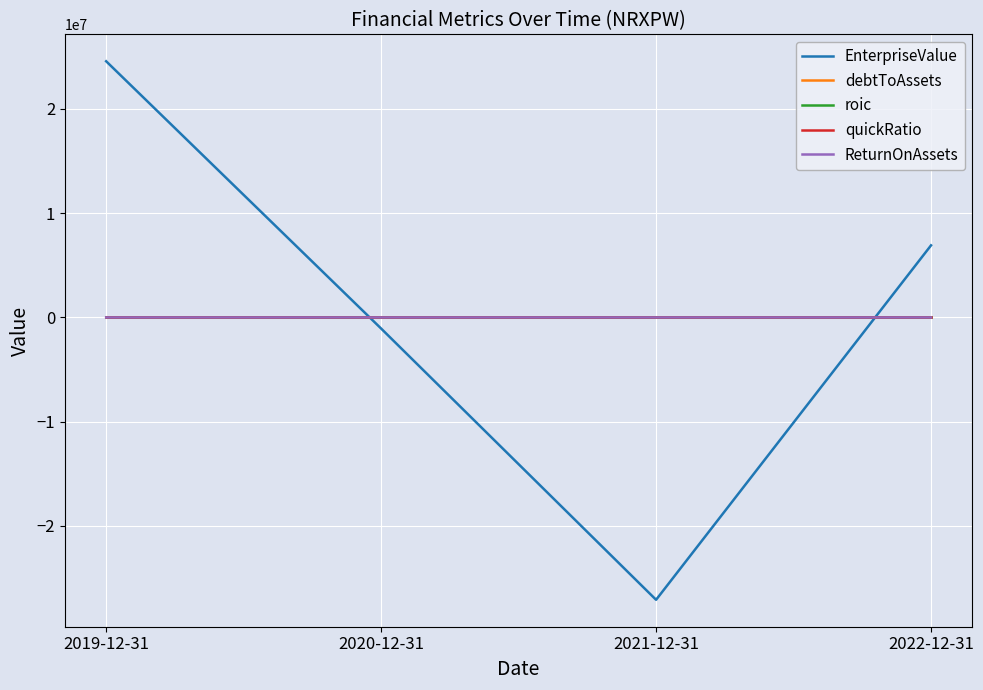

What is the lowest value of the ReturnOnAssets series?

-17.7